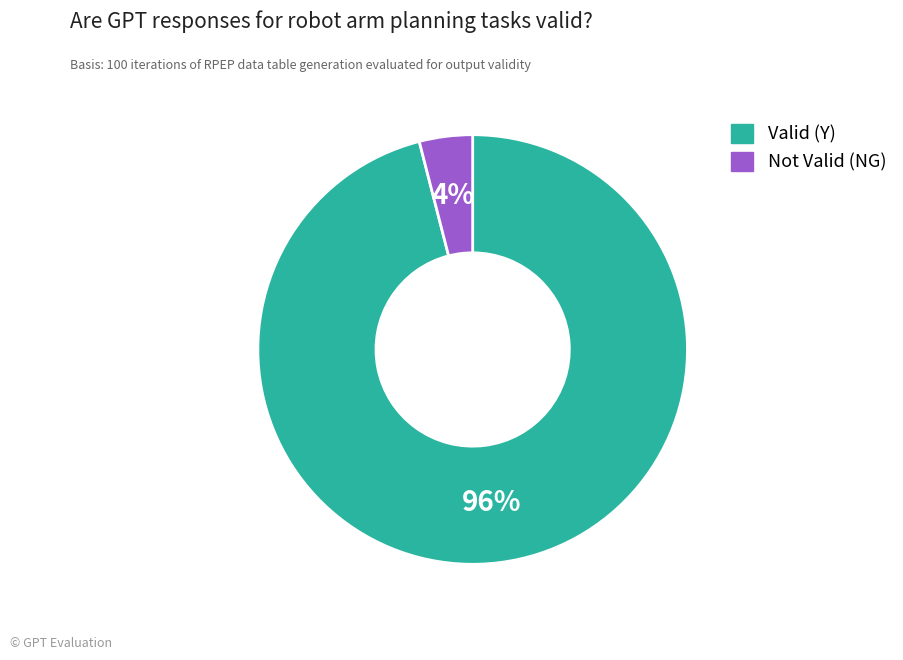

Does any single category account for the majority?

Yes